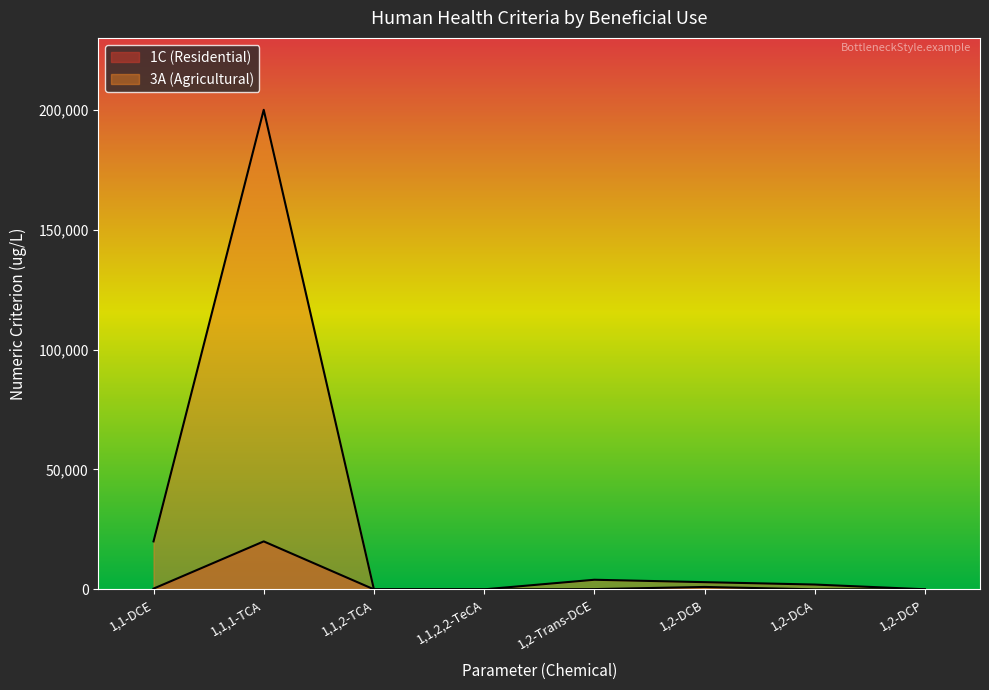

Is it true that 1C equals 13.0 at 1,2-Dichloroethane?

False